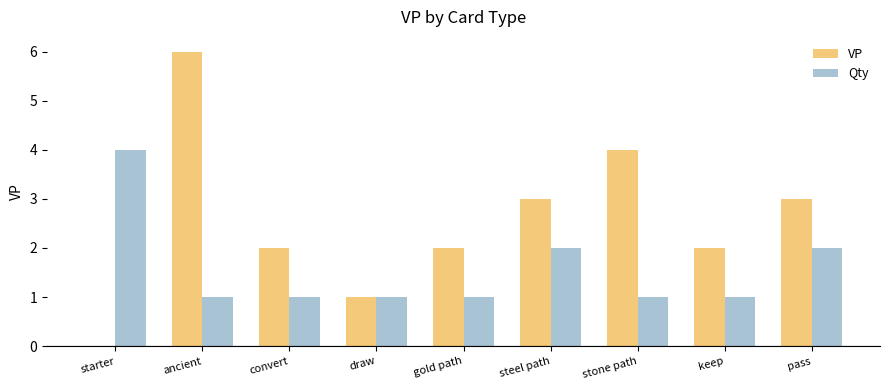

Is it true that VP equals 3 at convert?

False